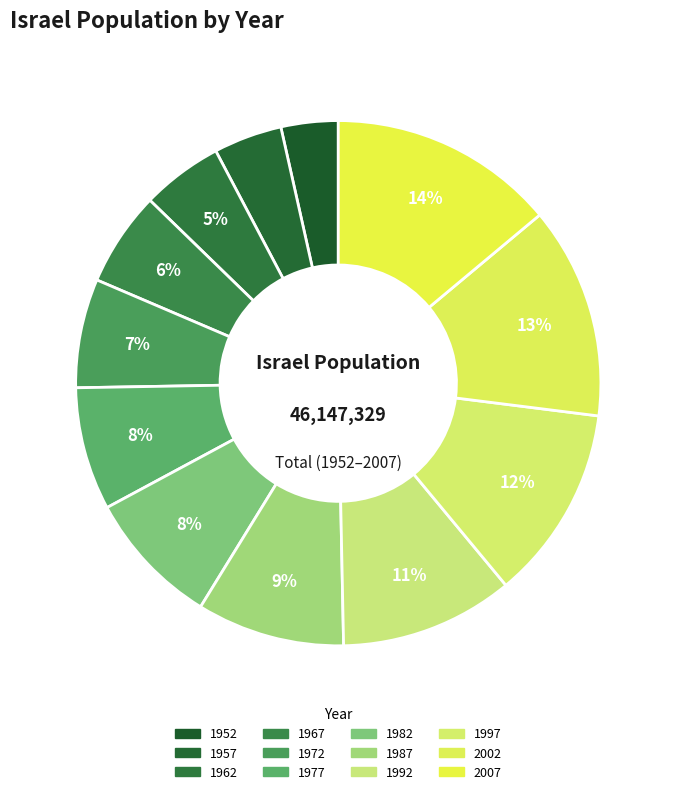

Is it true that 1962 is 5% of the pie?

True